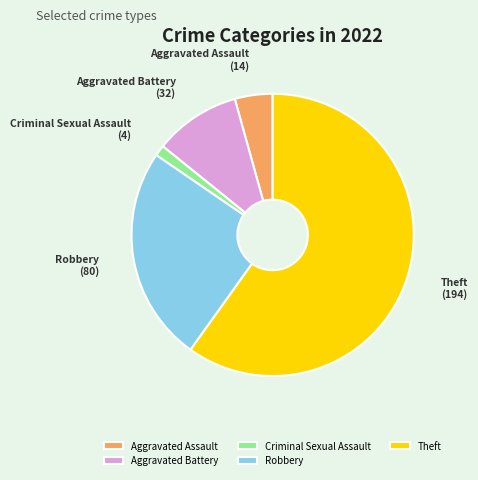

Is the sum of Robbery and Theft greater than half?

Yes